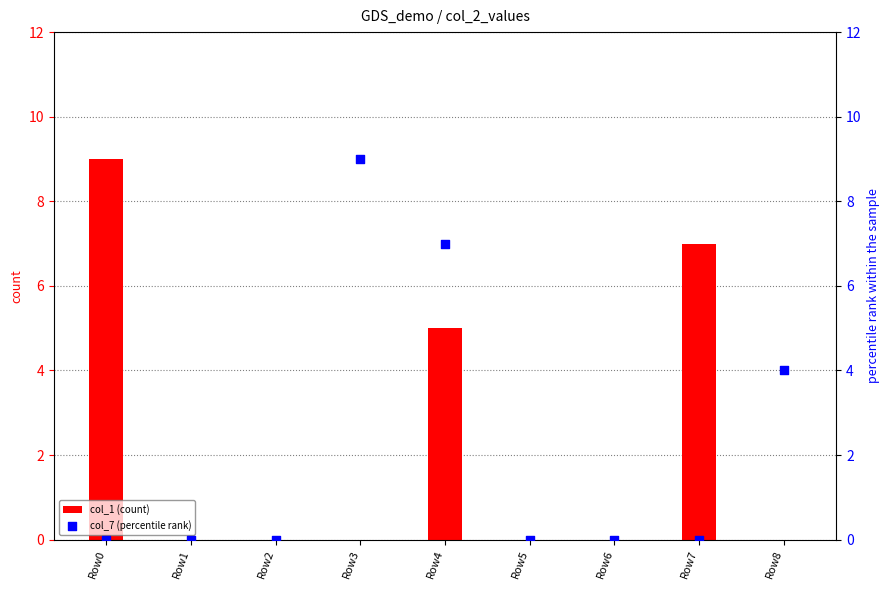

What are all the series names shown in the legend?

col_1 (count), col_7 (percentile rank)